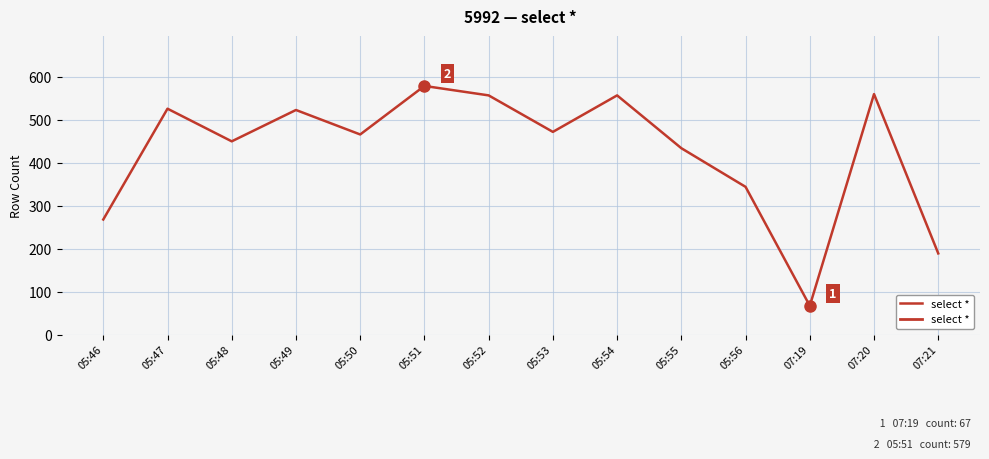

What is the approximate value at 05:51, to the nearest 10?

580